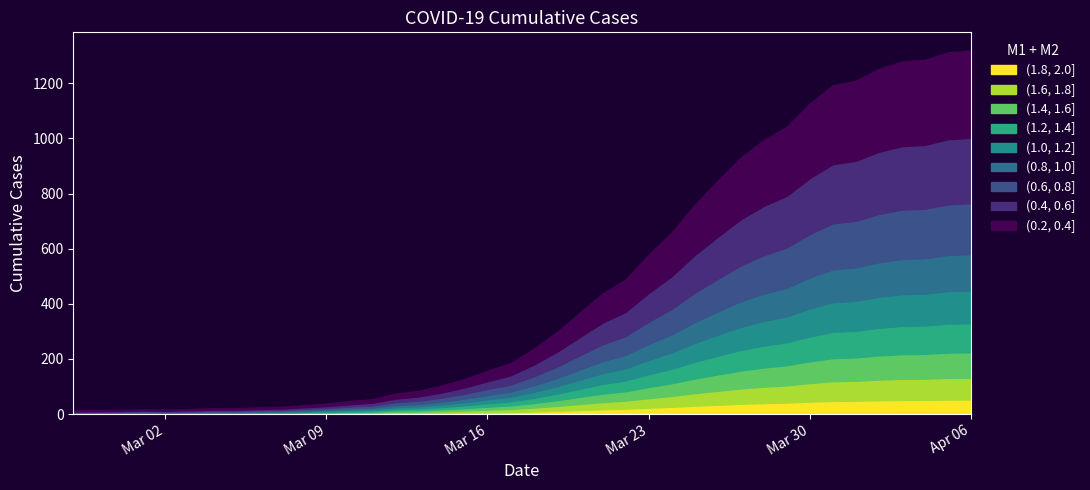

What is the total value across all series at Apr 06?

1319.0